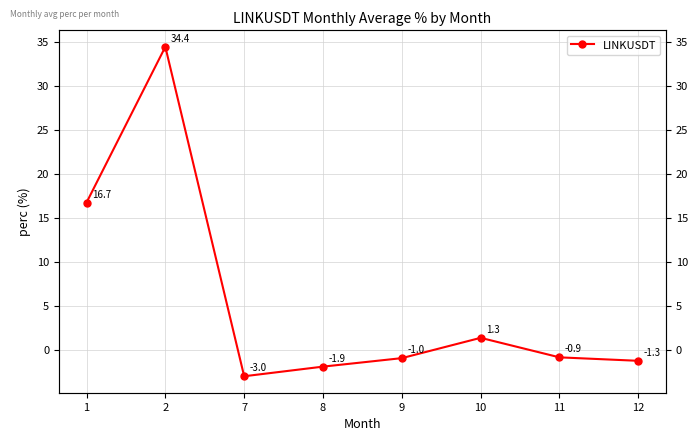

How many values are above zero?

3